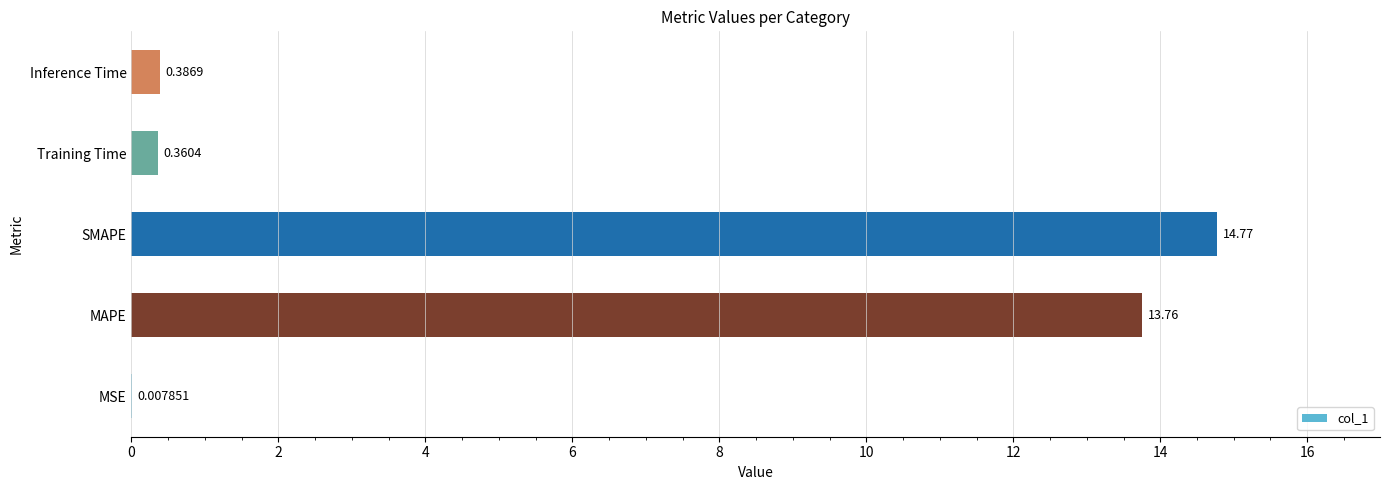

What is the sum of all values?

29.3